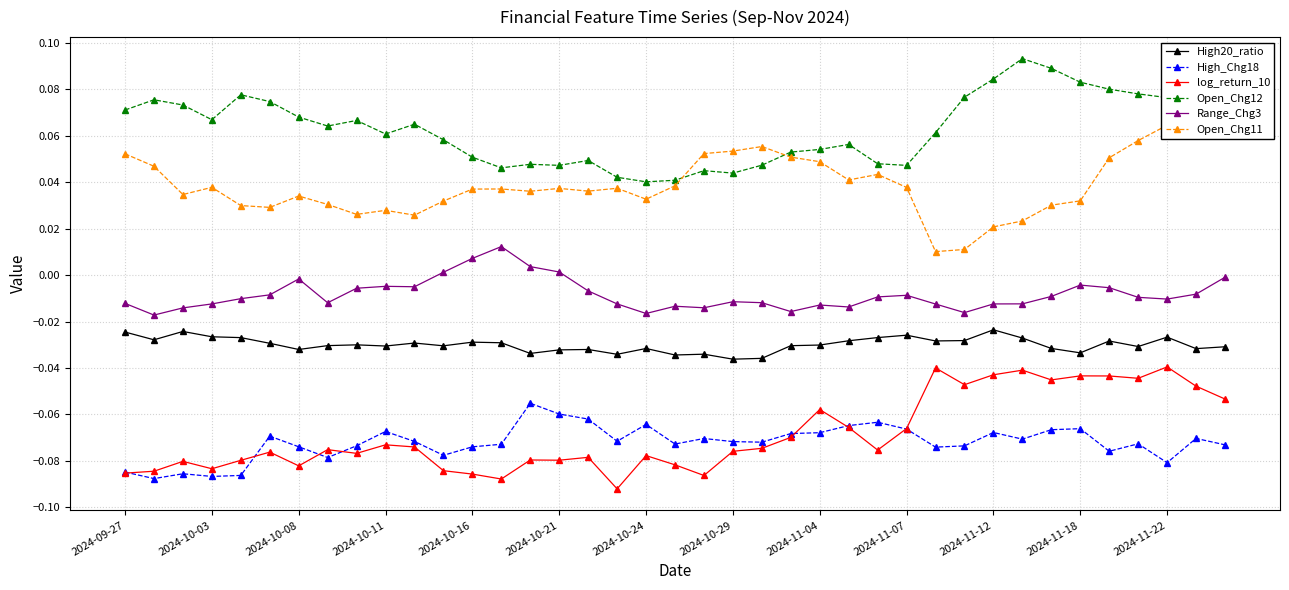

Which series has the largest total across all categories?

Open_Chg12